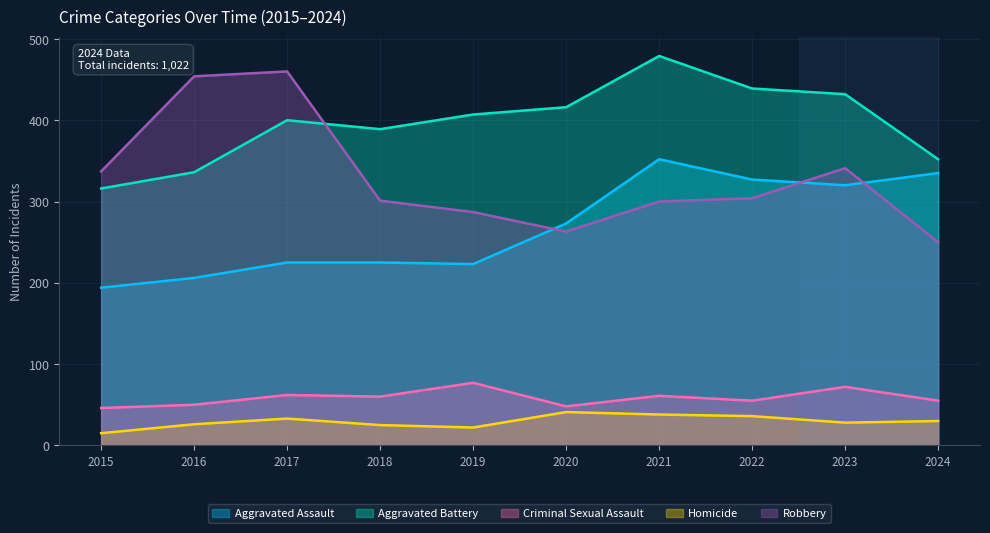

Read the Robbery value at 2015.

337